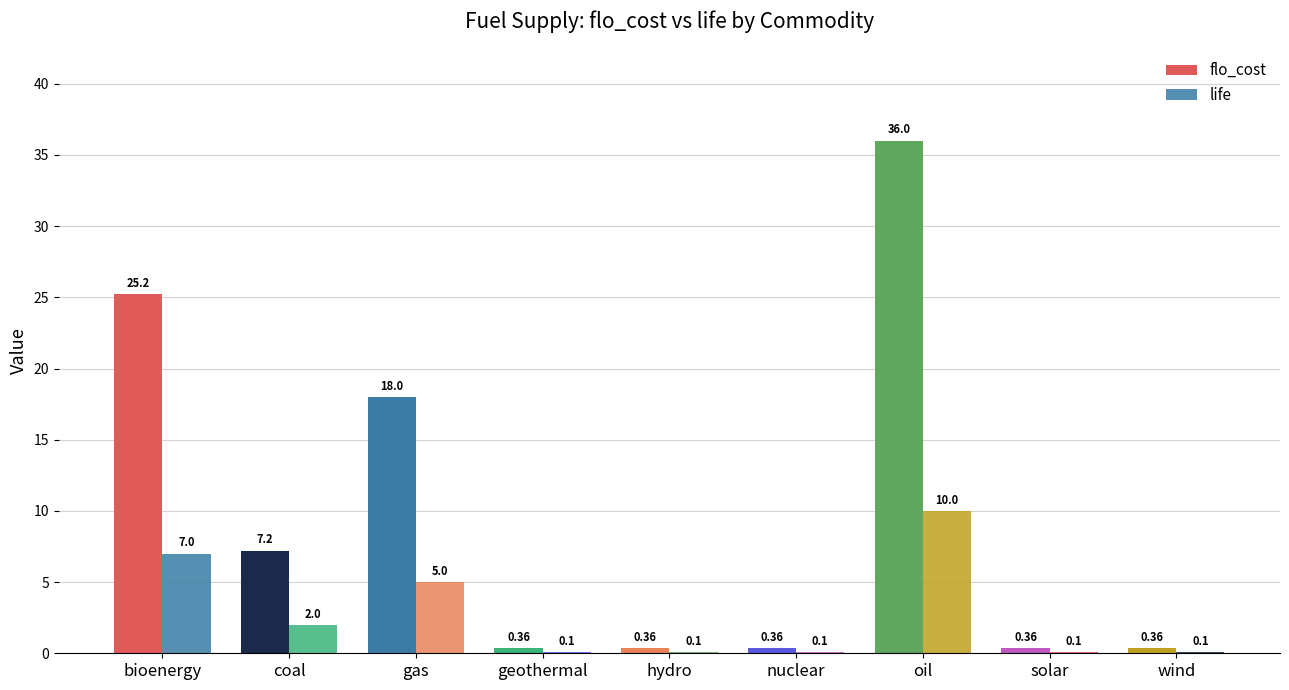

Which category has the highest value across all series?

oil